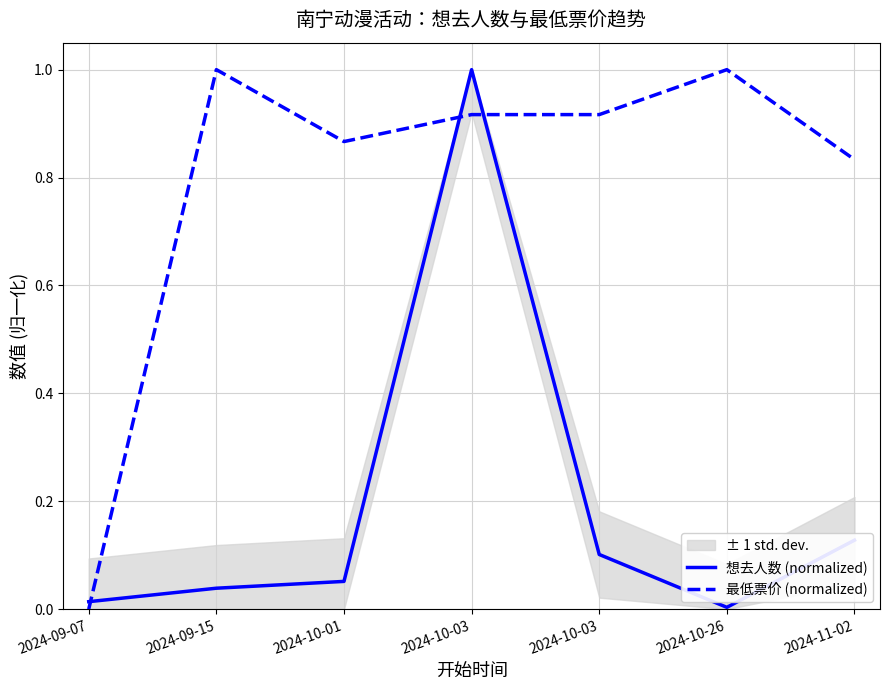

The 最低票价 (normalized) series shows 1.6 at 2024-10-03. True or false?

False